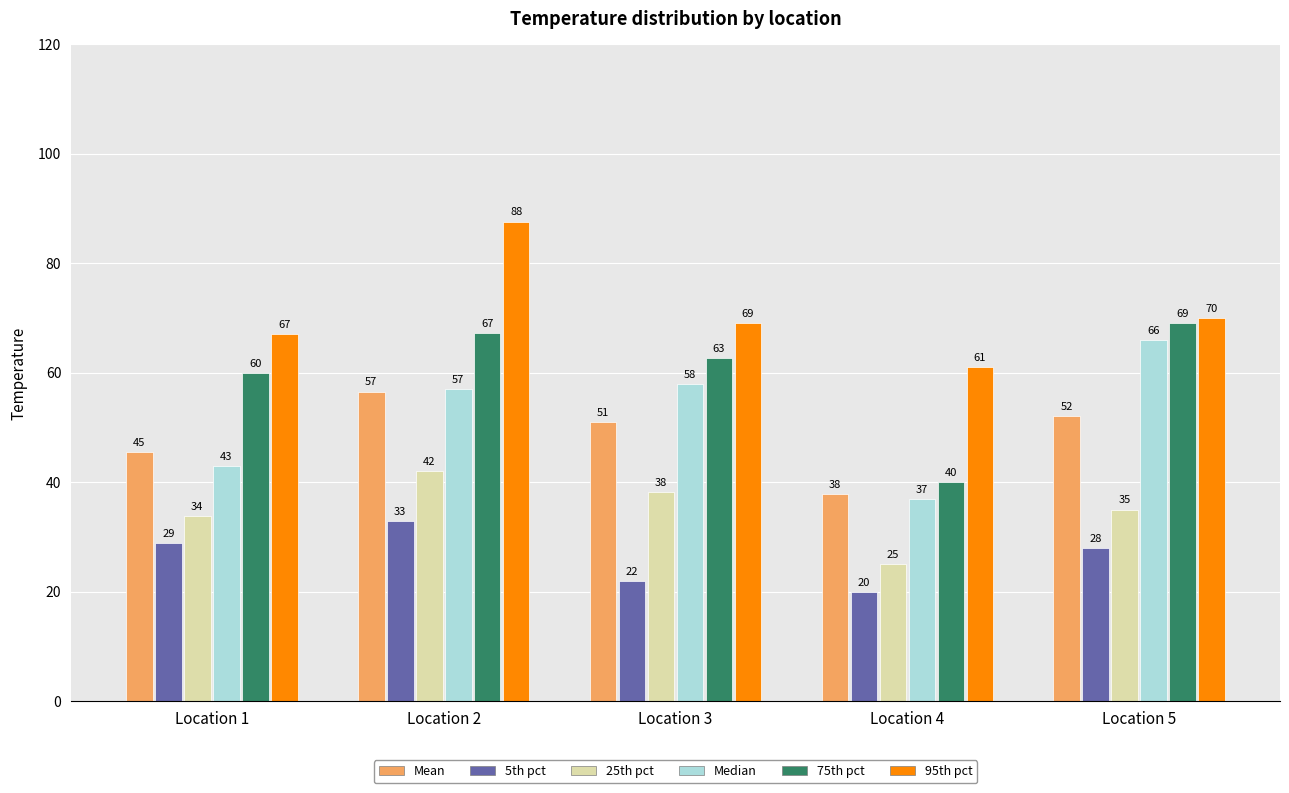

Rank the series by their maximum value, from lowest to highest.

5th pct, 25th pct, Mean, Median, 75th pct, 95th pct